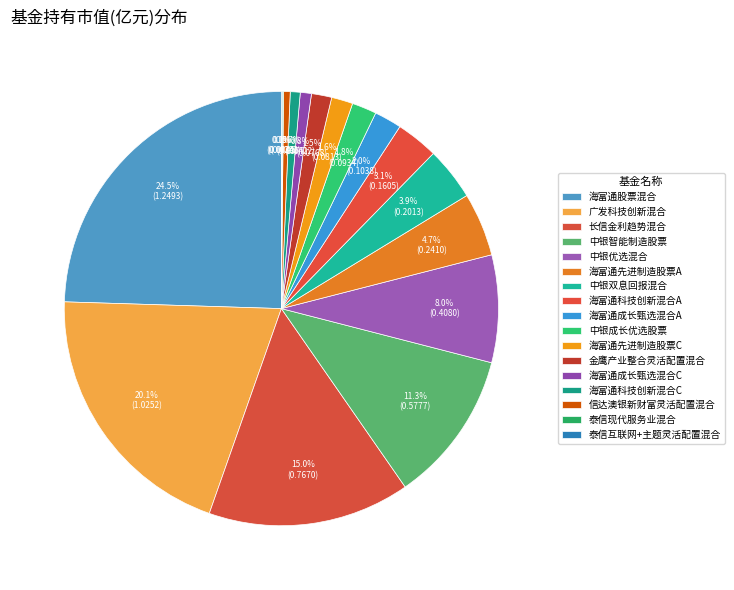

Which category has the biggest portion of the pie?

海富通股票混合